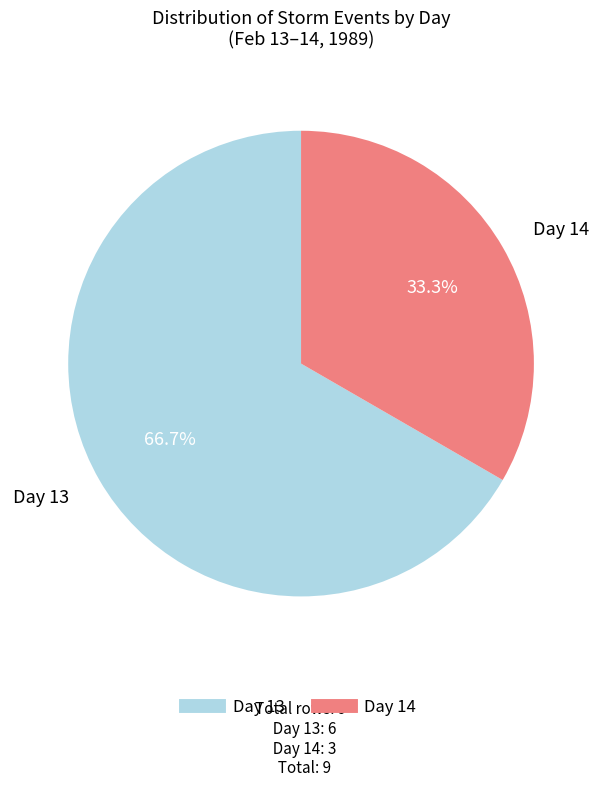

What is the largest slice in the pie chart?

Day 13